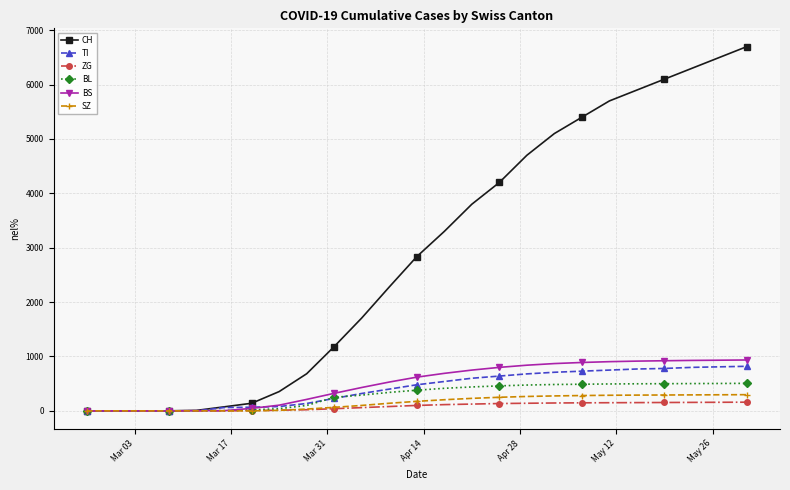

Which series has the widest spread of values?

CH